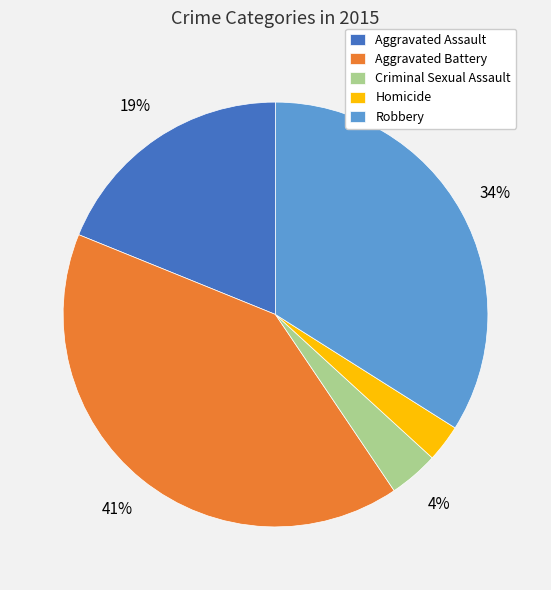

Rank the categories by value from highest to lowest.

Aggravated Battery, Robbery, Aggravated Assault, Criminal Sexual Assault, Homicide